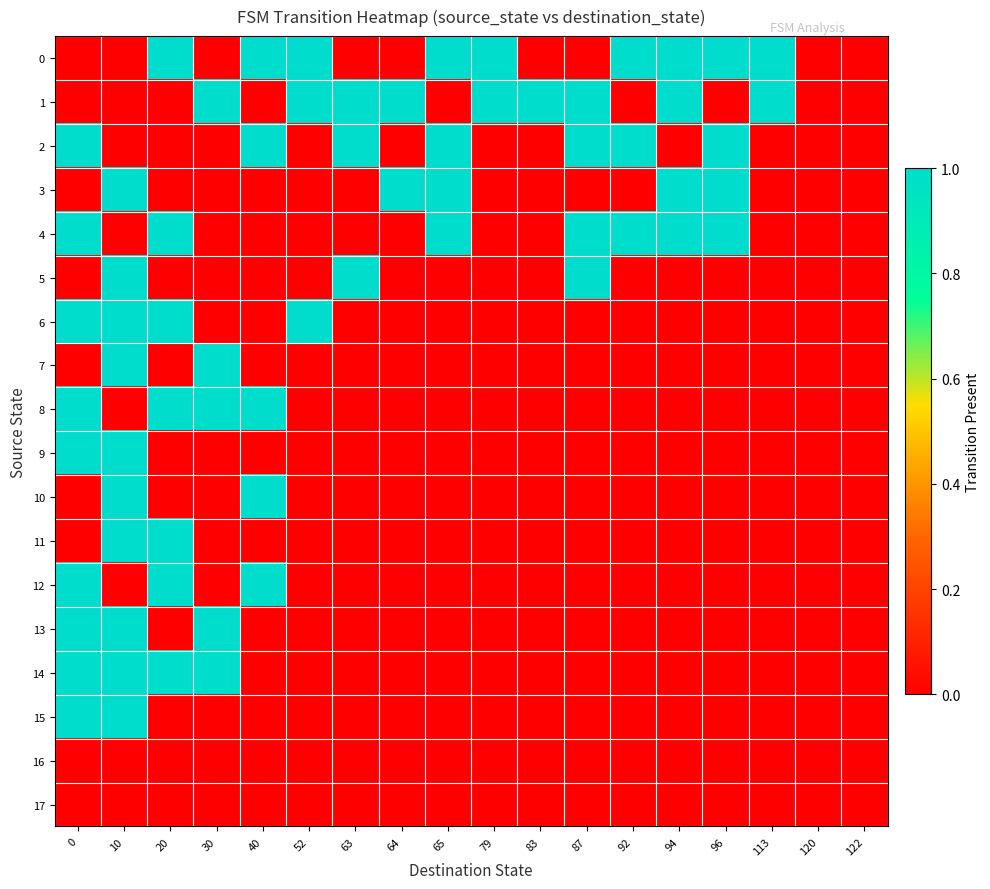

Reading left to right, transcribe all the data shown in this chart.

row_0: 0	0	1	0	1	1	0	0	1	1	0	0	1	1	1	1	0	0
row_1: 0	0	0	1	0	1	1	1	0	1	1	1	0	1	0	1	0	0
row_2: 1	0	0	0	1	0	1	0	1	0	0	1	1	0	1	0	0	0
row_3: 0	1	0	0	0	0	0	1	1	0	0	0	0	1	1	0	0	0
row_4: 1	0	1	0	0	0	0	0	1	0	0	1	1	1	1	0	0	0
row_5: 0	1	0	0	0	0	1	0	0	0	0	1	0	0	0	0	0	0
row_6: 1	1	1	0	0	1	0	0	0	0	0	0	0	0	0	0	0	0
row_7: 0	1	0	1	0	0	0	0	0	0	0	0	0	0	0	0	0	0
row_8: 1	0	1	1	1	0	0	0	0	0	0	0	0	0	0	0	0	0
row_9: 1	1	0	0	0	0	0	0	0	0	0	0	0	0	0	0	0	0
row_10: 0	1	0	0	1	0	0	0	0	0	0	0	0	0	0	0	0	0
row_11: 0	1	1	0	0	0	0	0	0	0	0	0	0	0	0	0	0	0
row_12: 1	0	1	0	1	0	0	0	0	0	0	0	0	0	0	0	0	0
row_13: 1	1	0	1	0	0	0	0	0	0	0	0	0	0	0	0	0	0
row_14: 1	1	1	1	0	0	0	0	0	0	0	0	0	0	0	0	0	0
row_15: 1	1	0	0	0	0	0	0	0	0	0	0	0	0	0	0	0	0
row_16: 0	0	0	0	0	0	0	0	0	0	0	0	0	0	0	0	0	0
row_17: 0	0	0	0	0	0	0	0	0	0	0	0	0	0	0	0	0	0